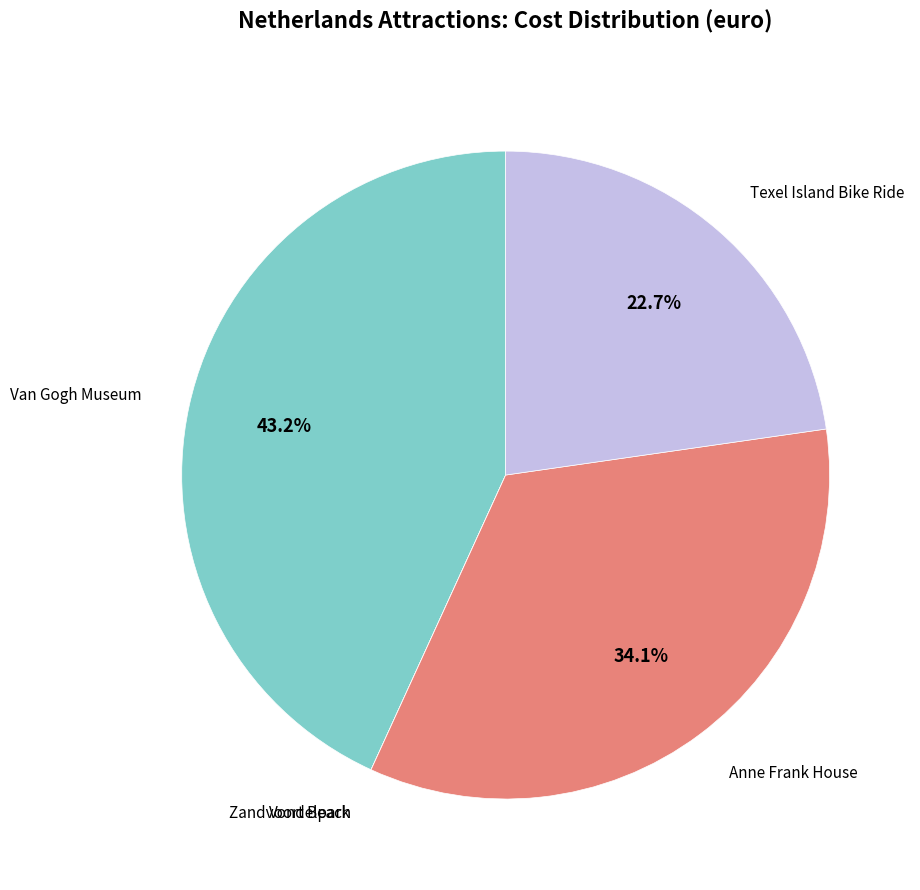

How many segments does this pie chart have?

5